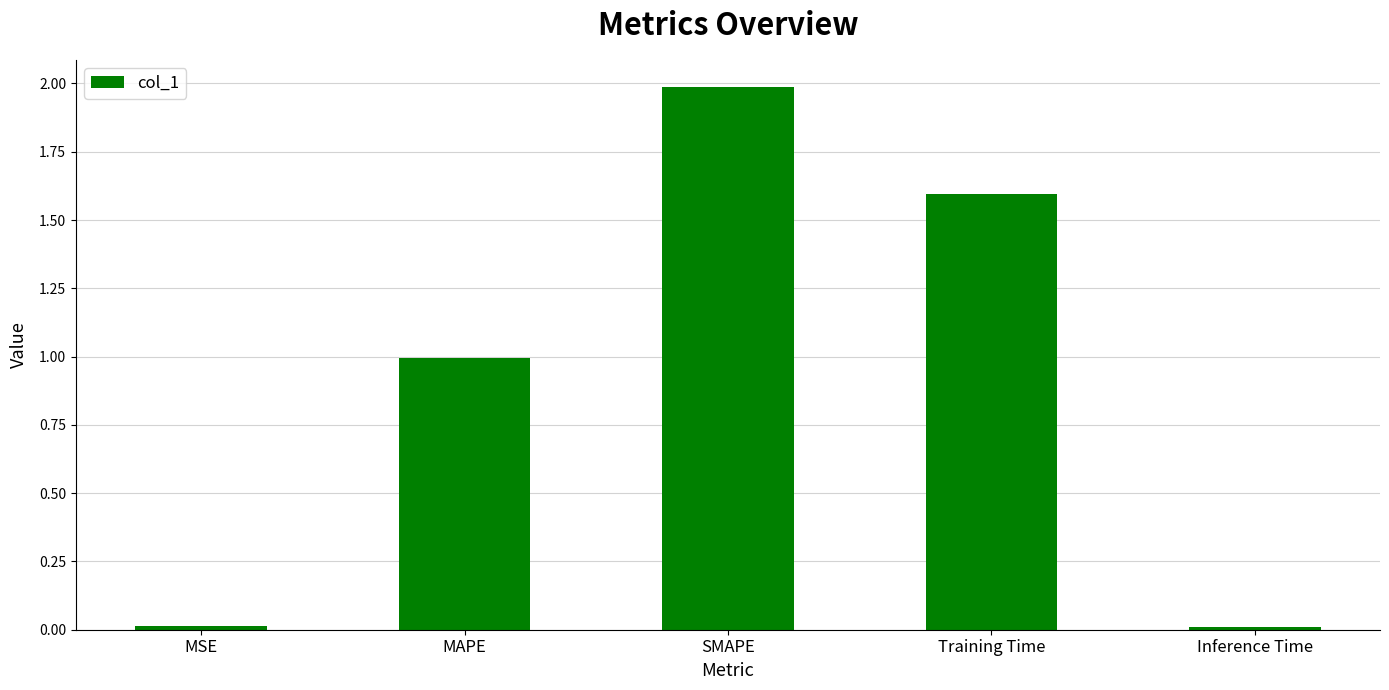

Read the value at MAPE.

1.0